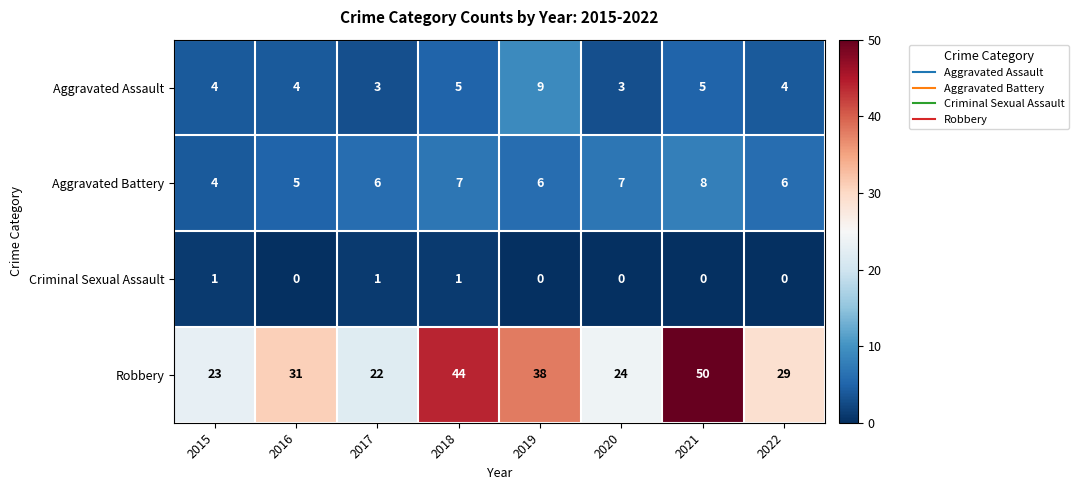

Which category has the highest value in the Aggravated Battery series?

2021